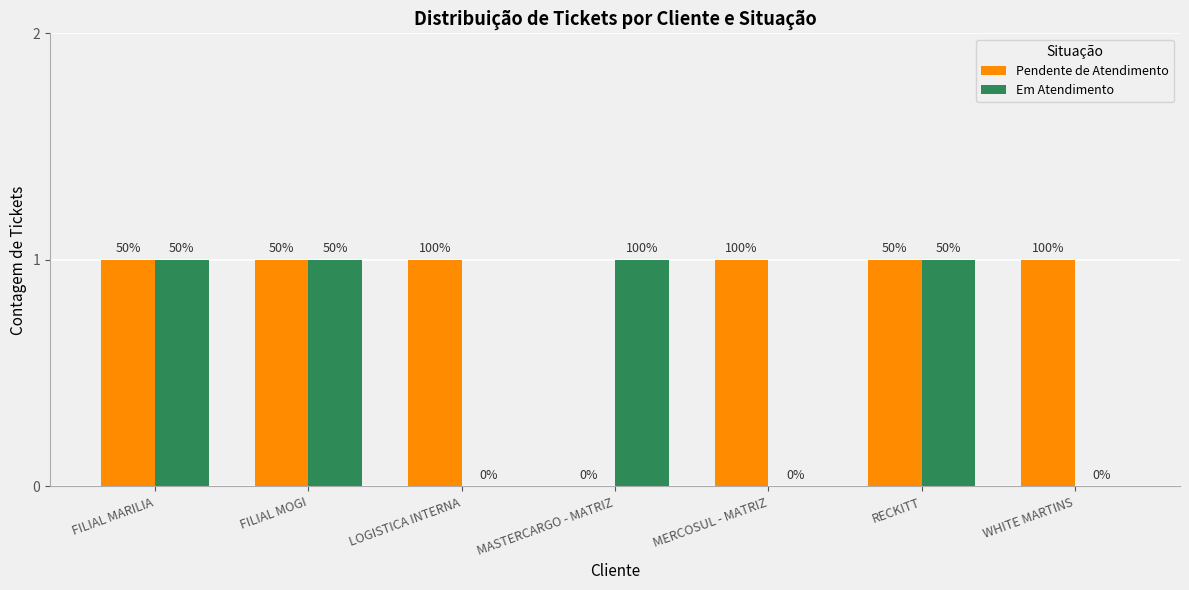

Does the chart contain stacked bars?

No